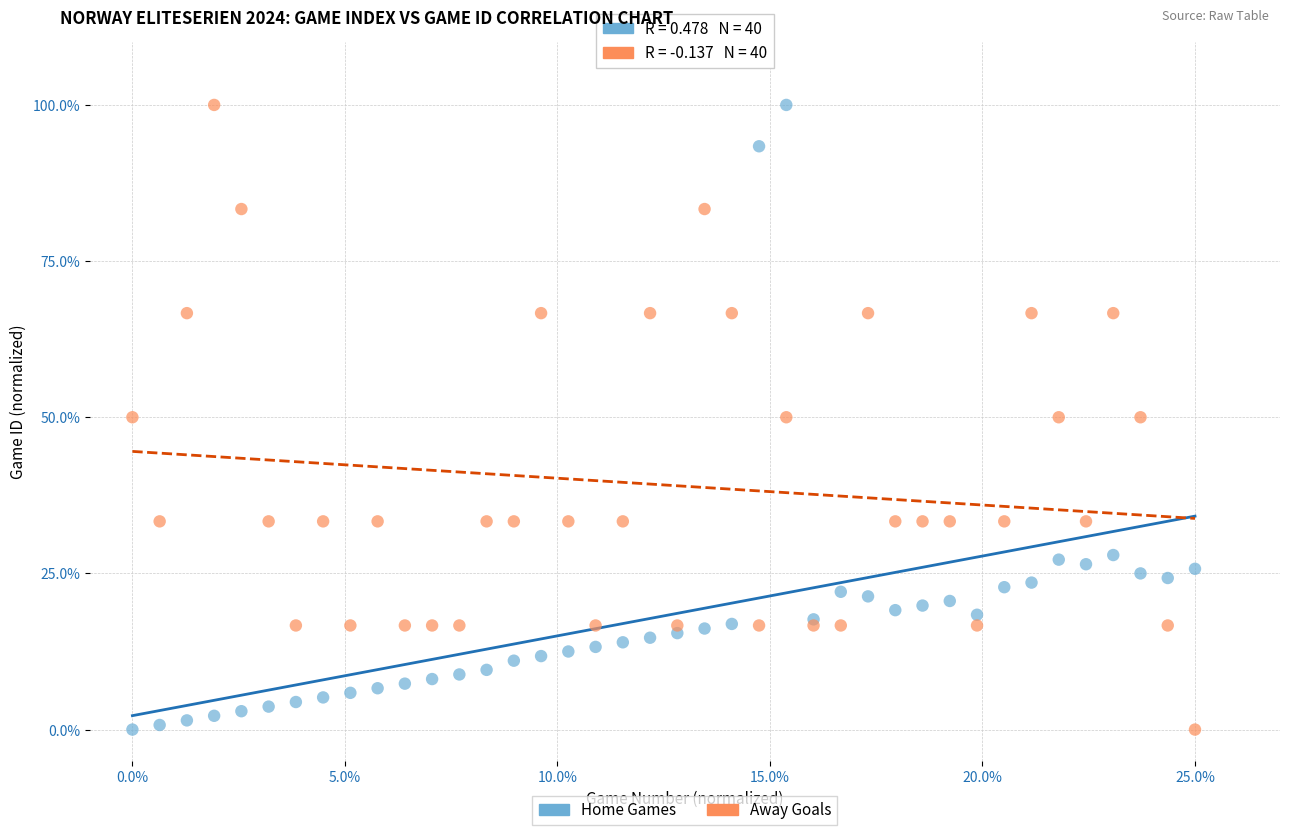

What are all the series names shown in the legend?

Home Games, Away Goals